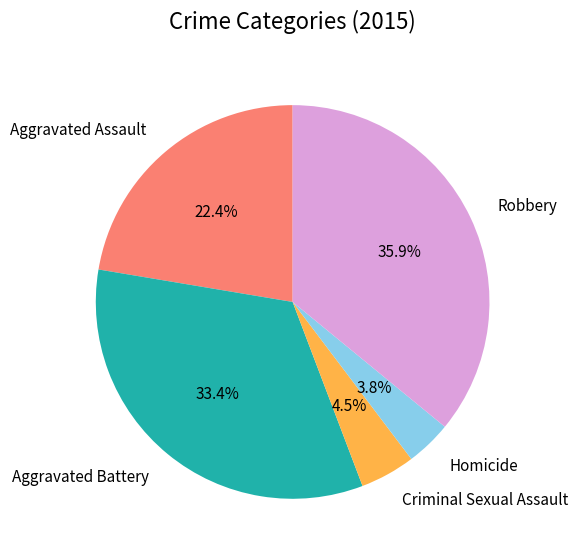

Combined, what portion of the pie is Homicide and Aggravated Battery?

37.2%